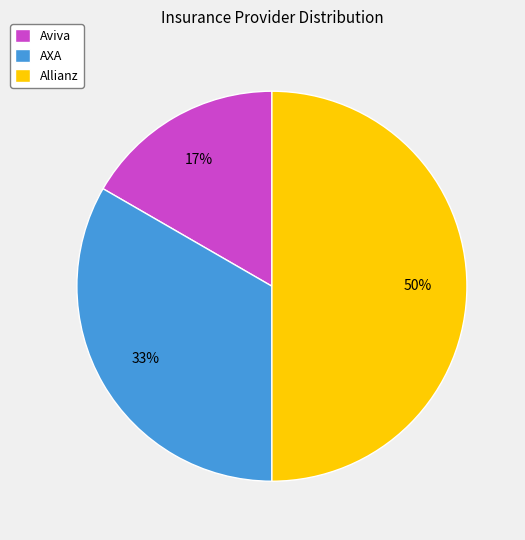

Rank the categories by value from lowest to highest.

Aviva, AXA, Allianz